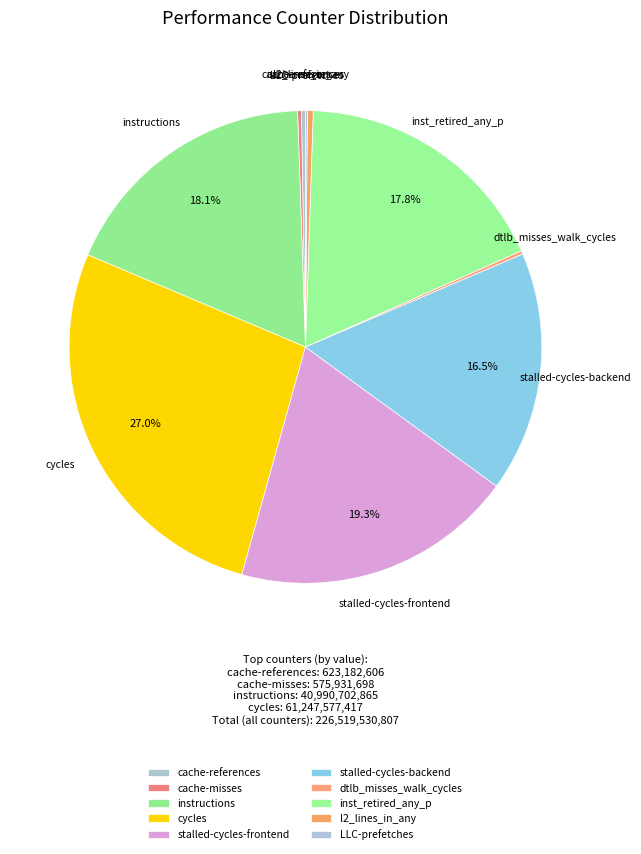

Is there a majority slice in this chart?

No